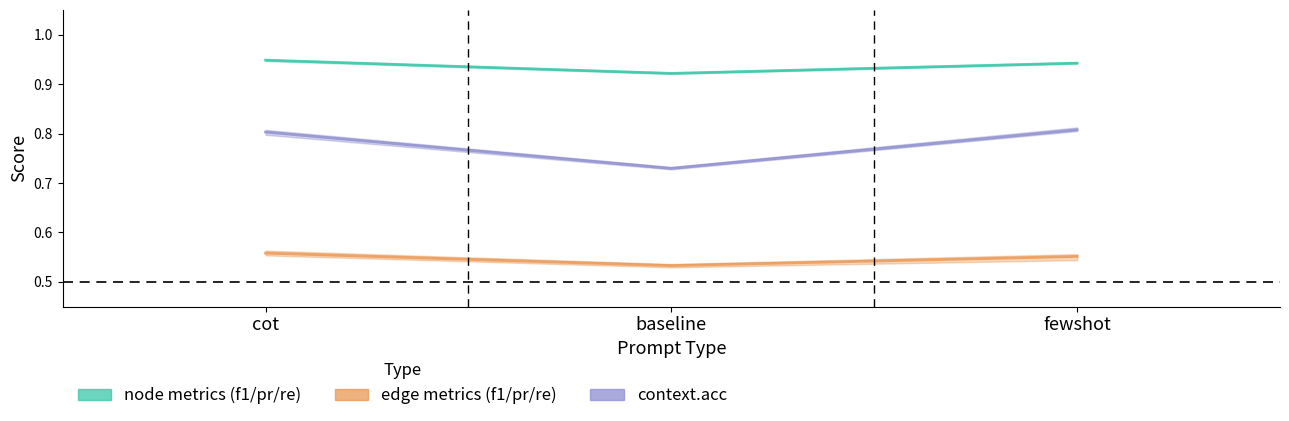

What is the minimum value for context mid?

0.7